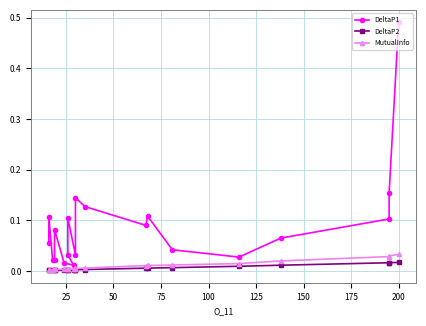

What are all the series names shown in the legend?

DeltaP1, DeltaP2, MutualInfo